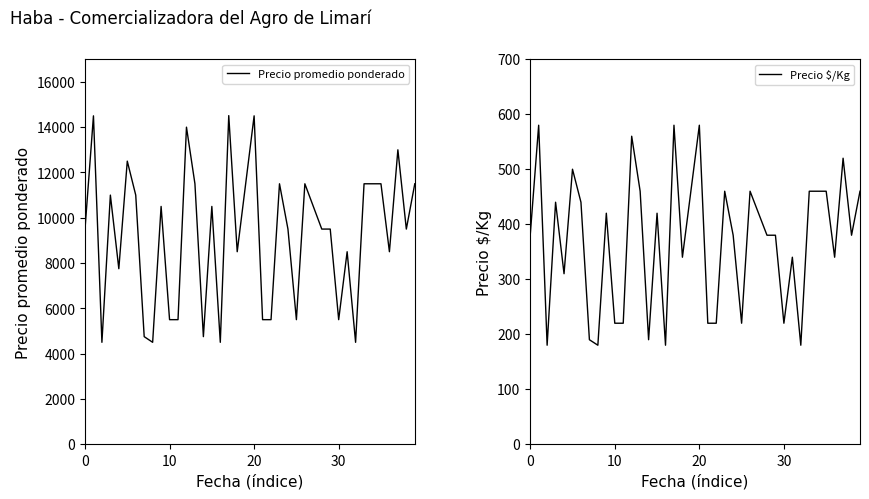

True or false: Precio promedio ponderado has more than 1 interior local peaks.

True